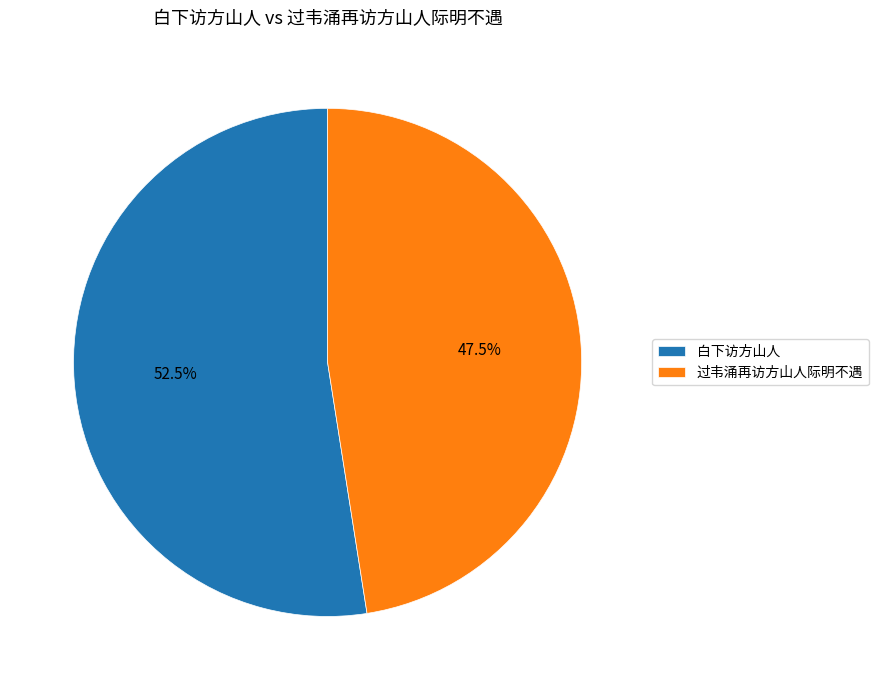

Which has a higher value, 过韦涌再访方山人际明不遇 or 白下访方山人?

白下访方山人